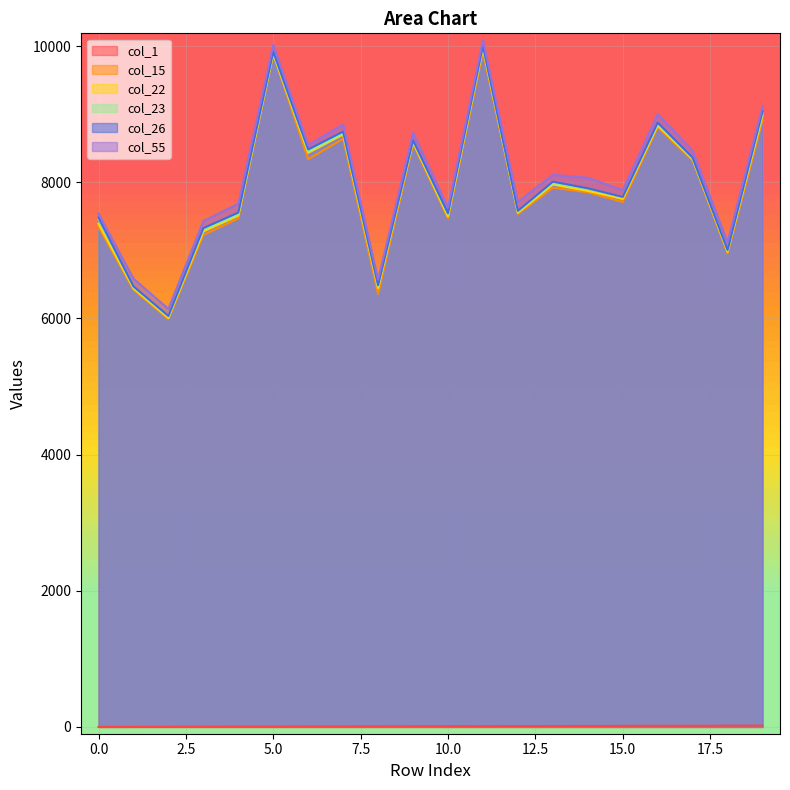

Which series has the largest total across all categories?

col_55